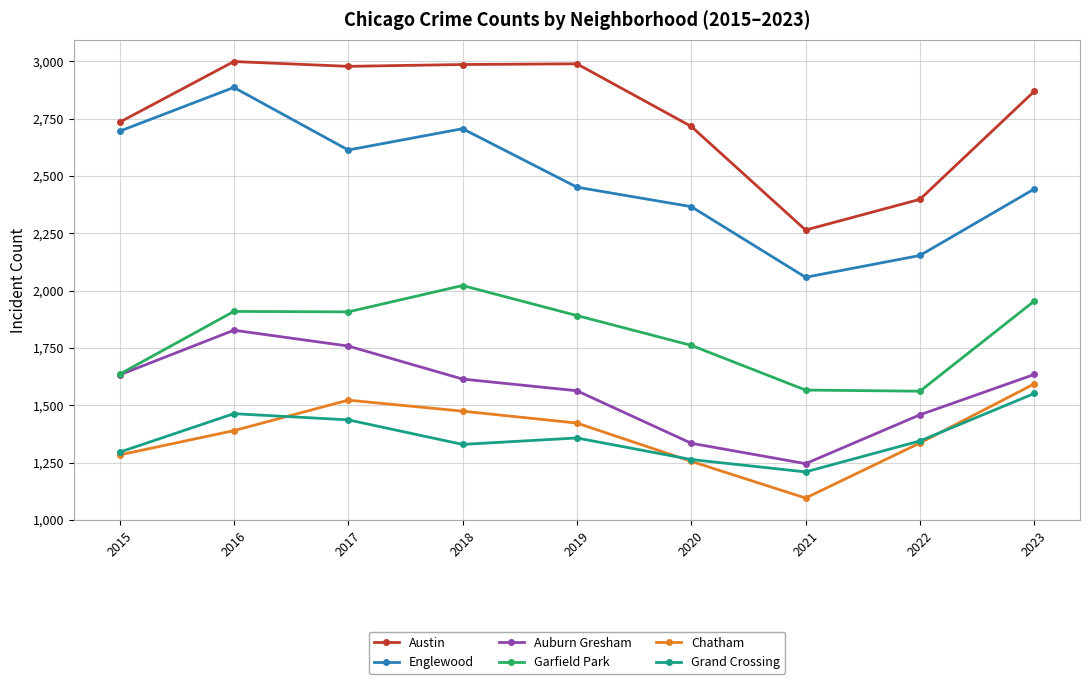

True or false: Chatham and Englewood intersect in this chart.

False